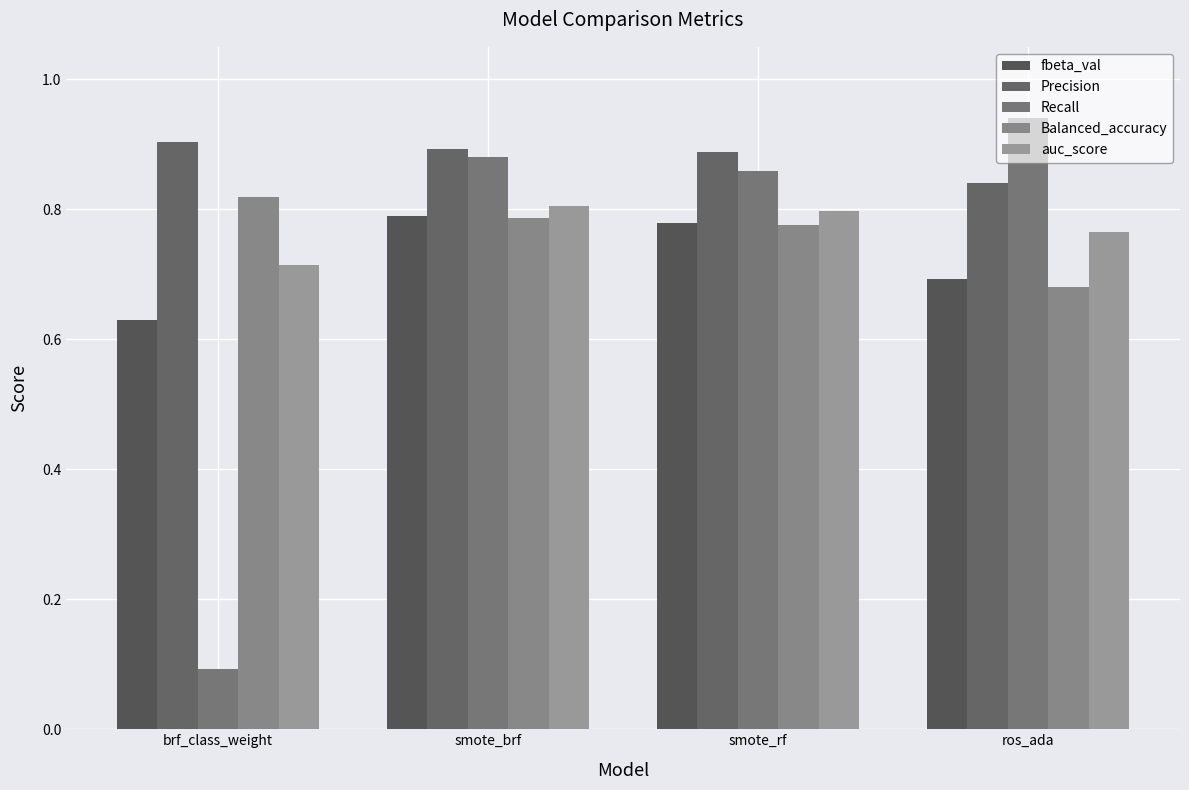

List the series in order of their peak value, highest first.

Recall, Precision, Balanced_accuracy, auc_score, fbeta_val